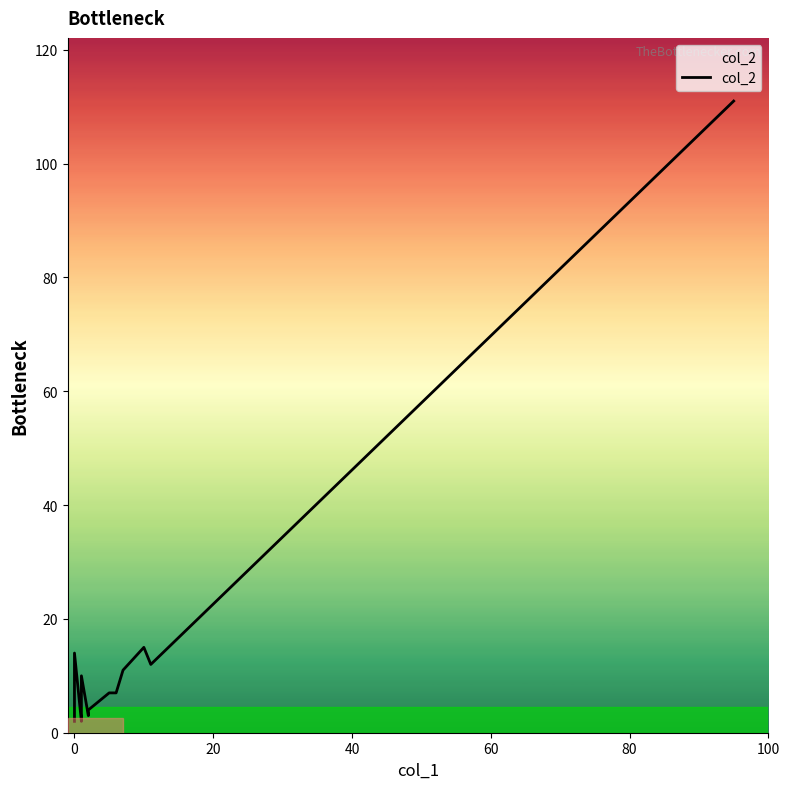

How many lines are shown in the chart?

1